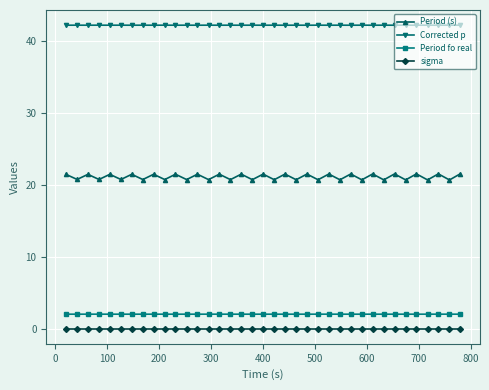

What is the value of the Period (s) point at the 14th from the left?

20.7